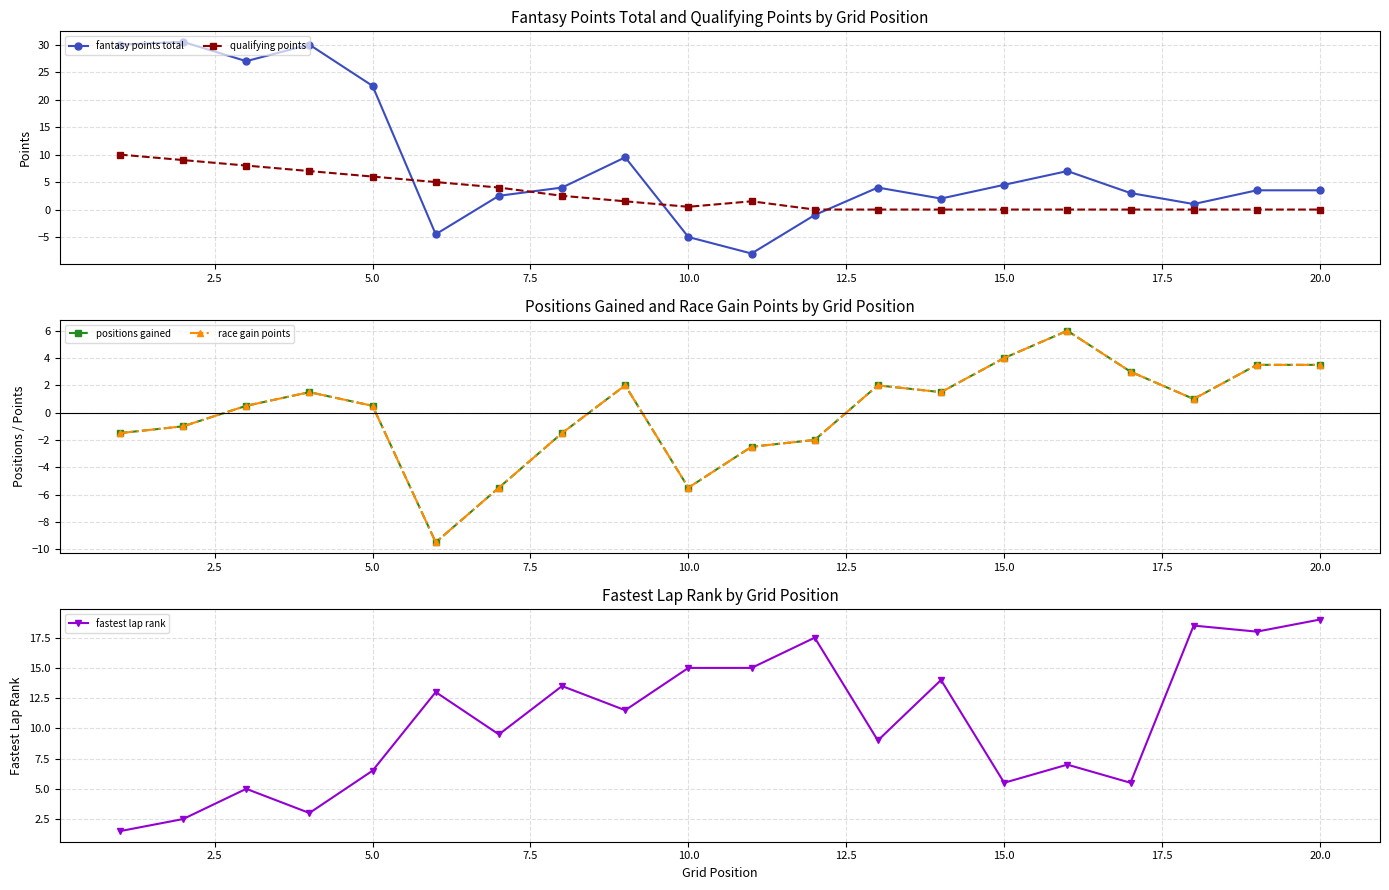

What is the sum of all qualifying points values?

55.0